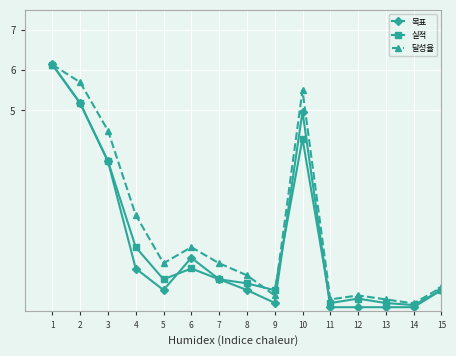

At how many categories does at least one series exceed 5?

3